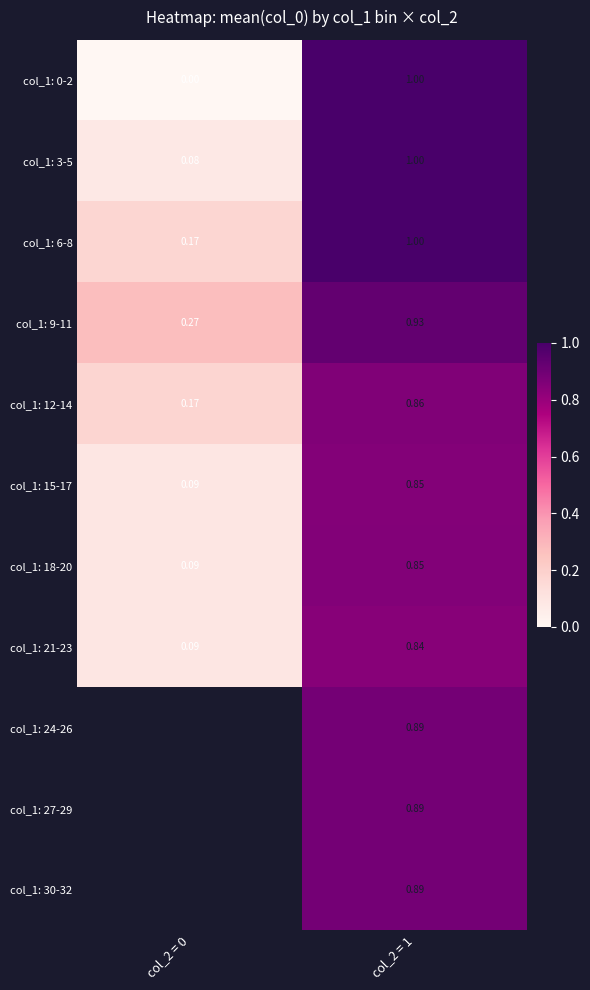

Is the value of col_1: 0-2 at col_2 = 0 greater than the value of col_1: 24-26 at col_2 = 0?

No